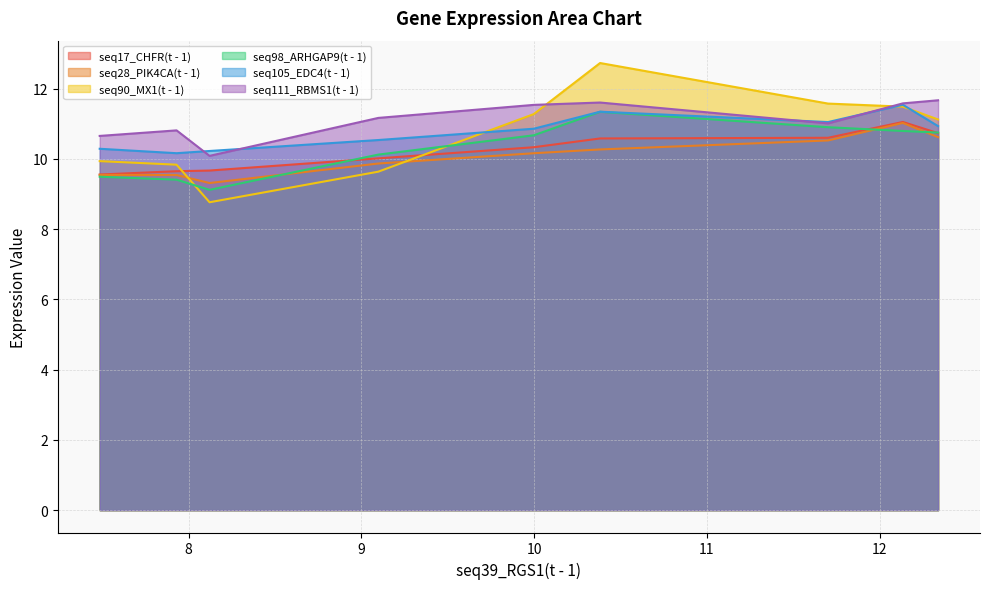

How many times do seq98_ARHGAP9(t - 1) and seq17_CHFR(t - 1) cross each other?

3